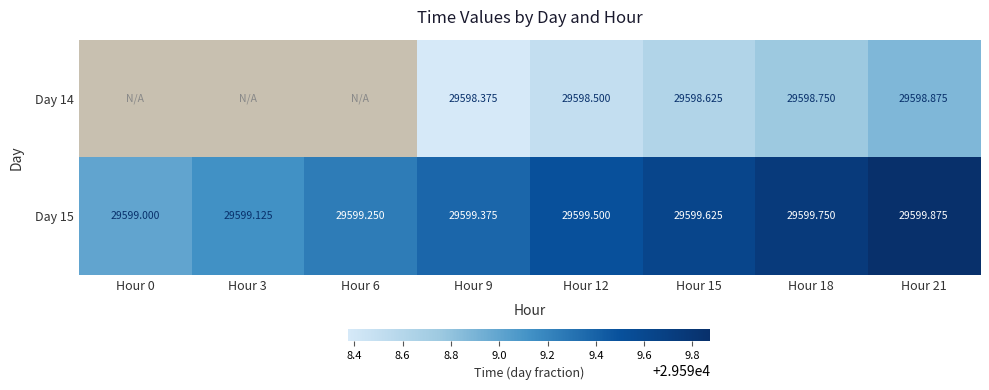

List the labels in order of Day 15 value, largest first.

Hour 21, Hour 18, Hour 15, Hour 12, Hour 9, Hour 6, Hour 3, Hour 0